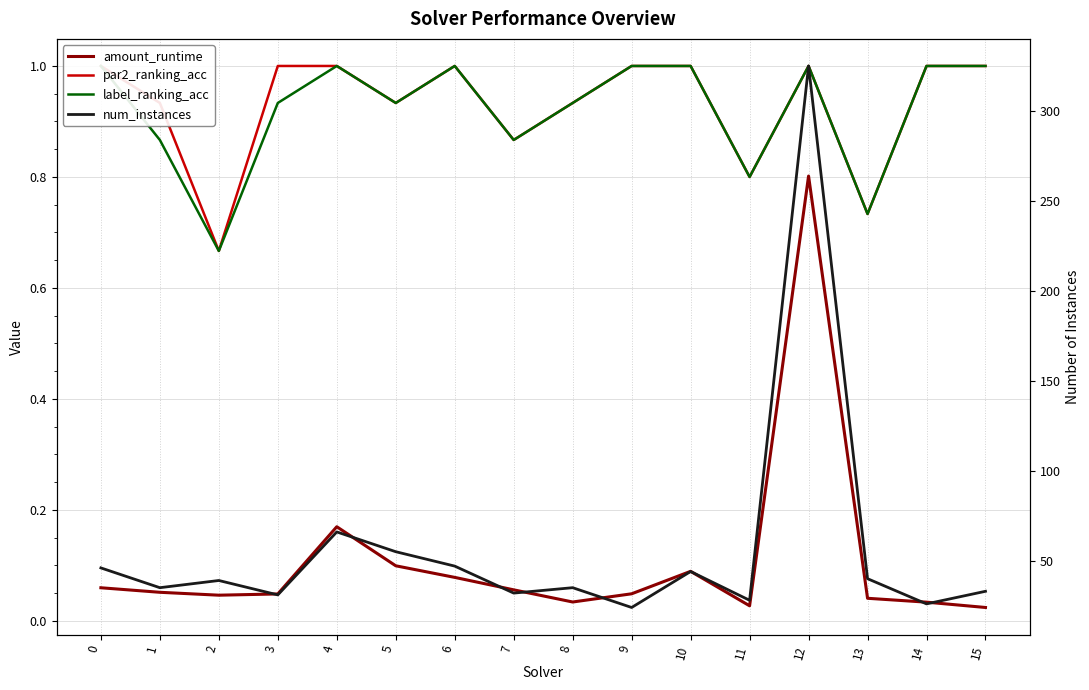

Between 1 and 13, which series saw the biggest shift?

num_instances